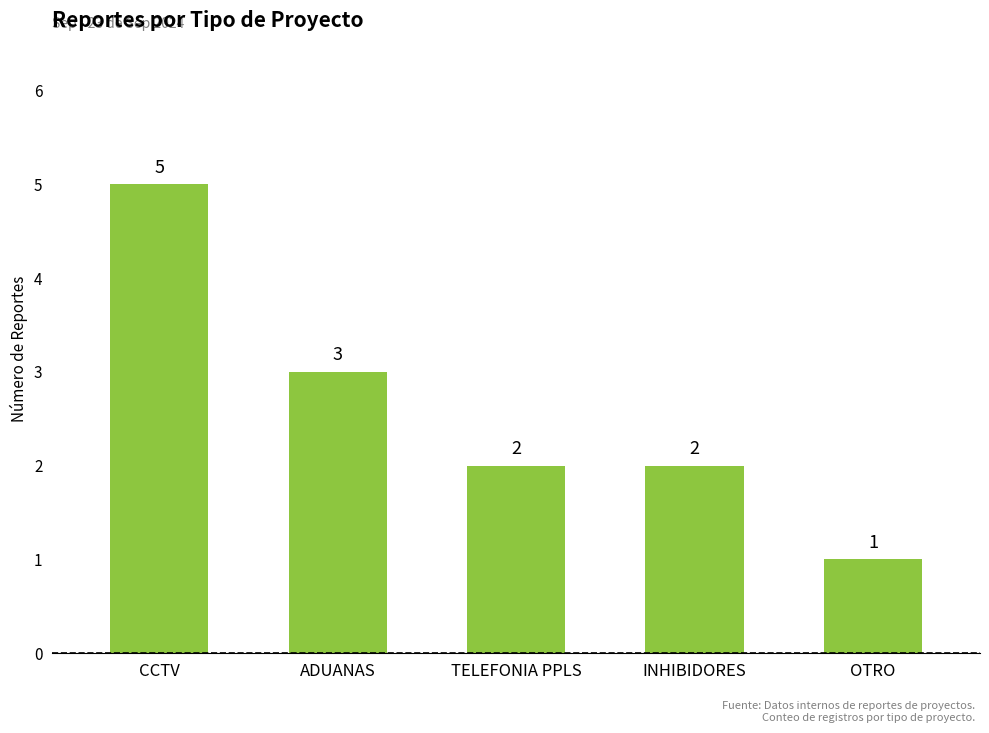

How many series are shown in this chart?

1